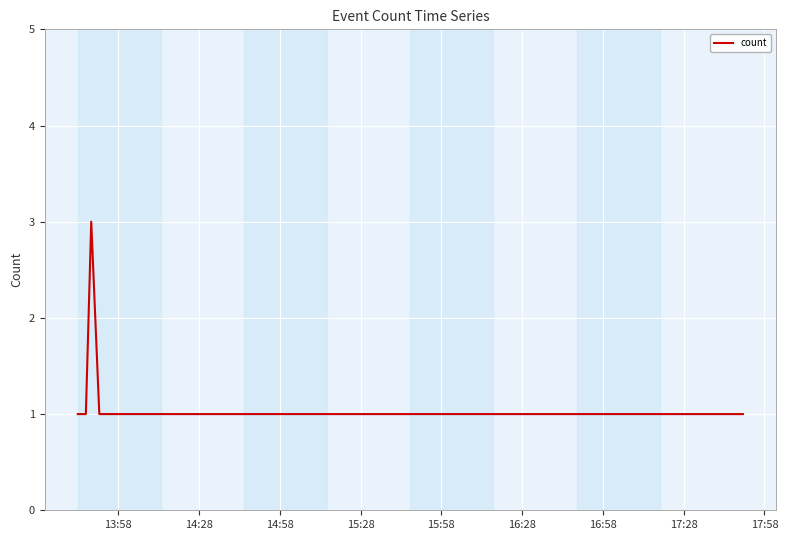

What is the greatest value displayed?

3